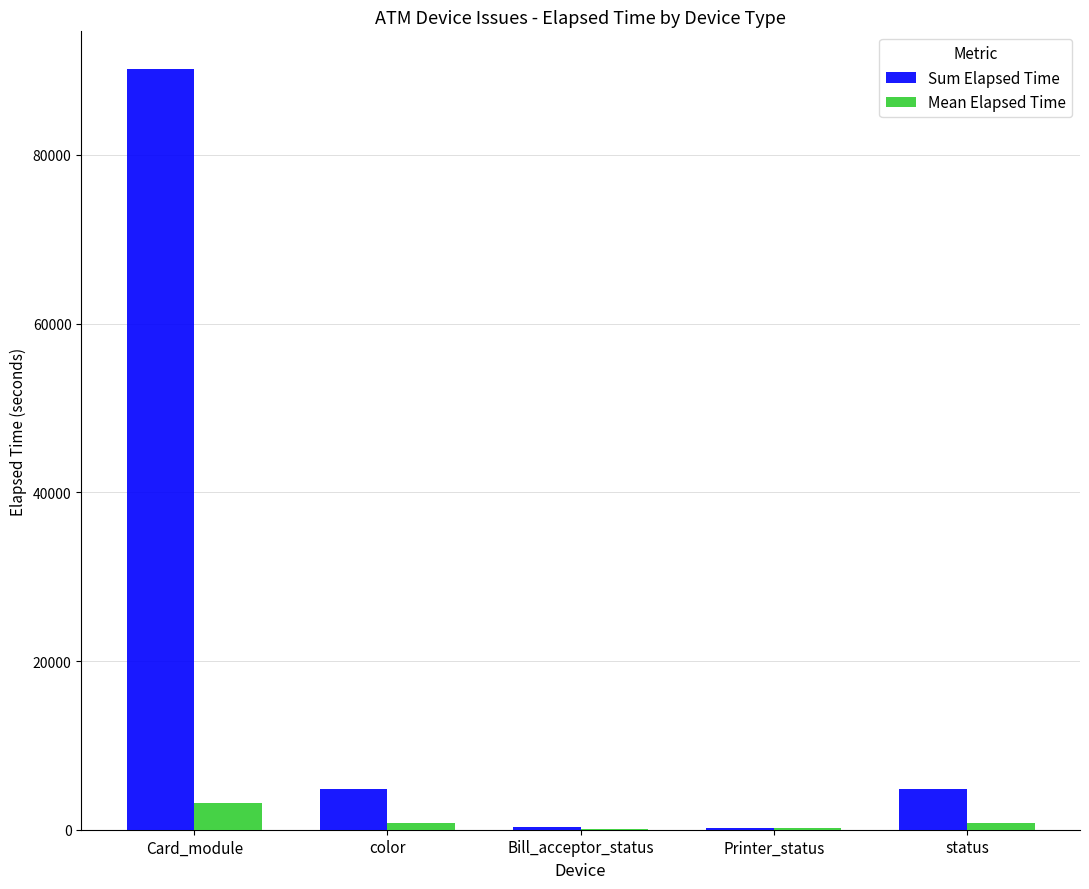

The value of Sum Elapsed Time at Card_module is 90149.0. True or false?

True